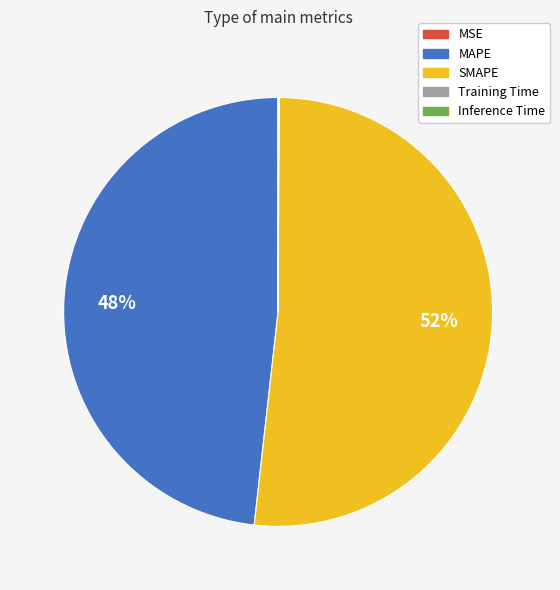

True or false: MAPE accounts for 48% of the total.

True